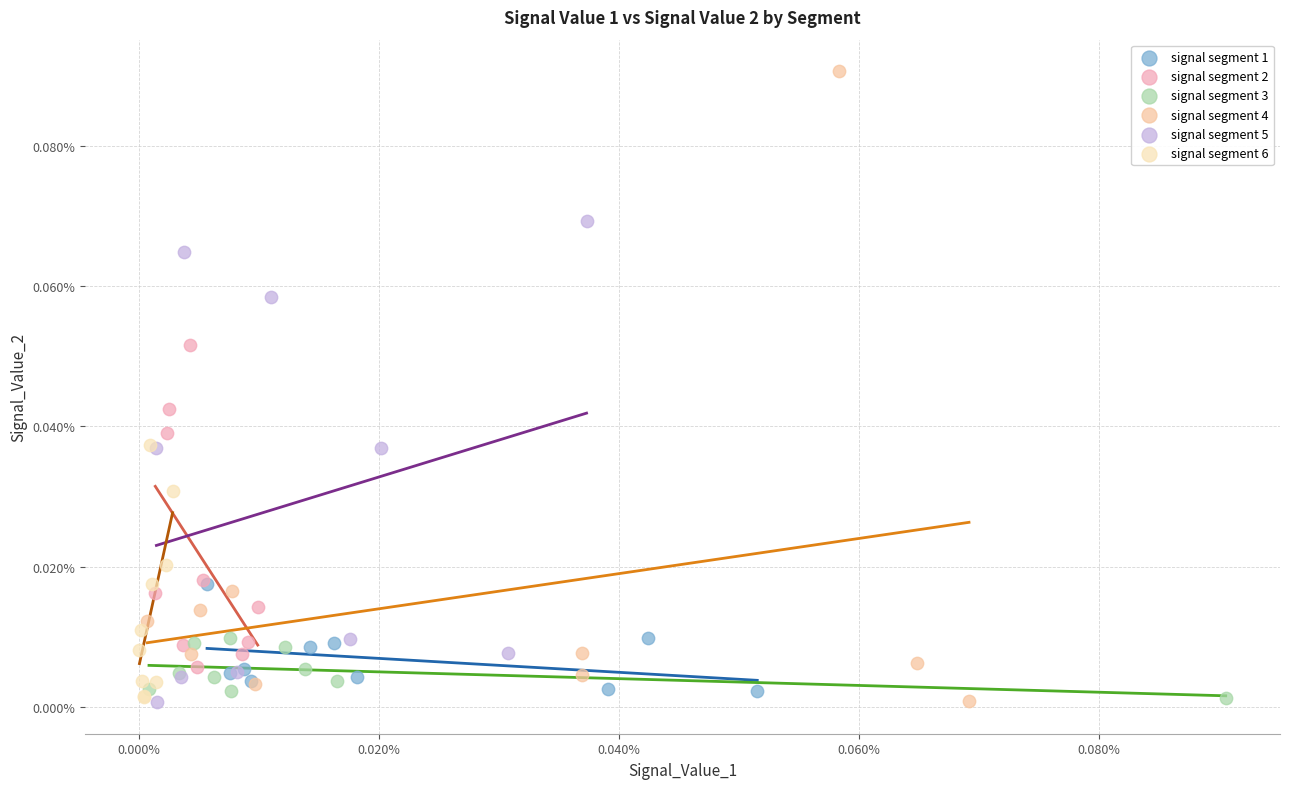

Which series reaches the maximum Y coordinate?

signal segment 4